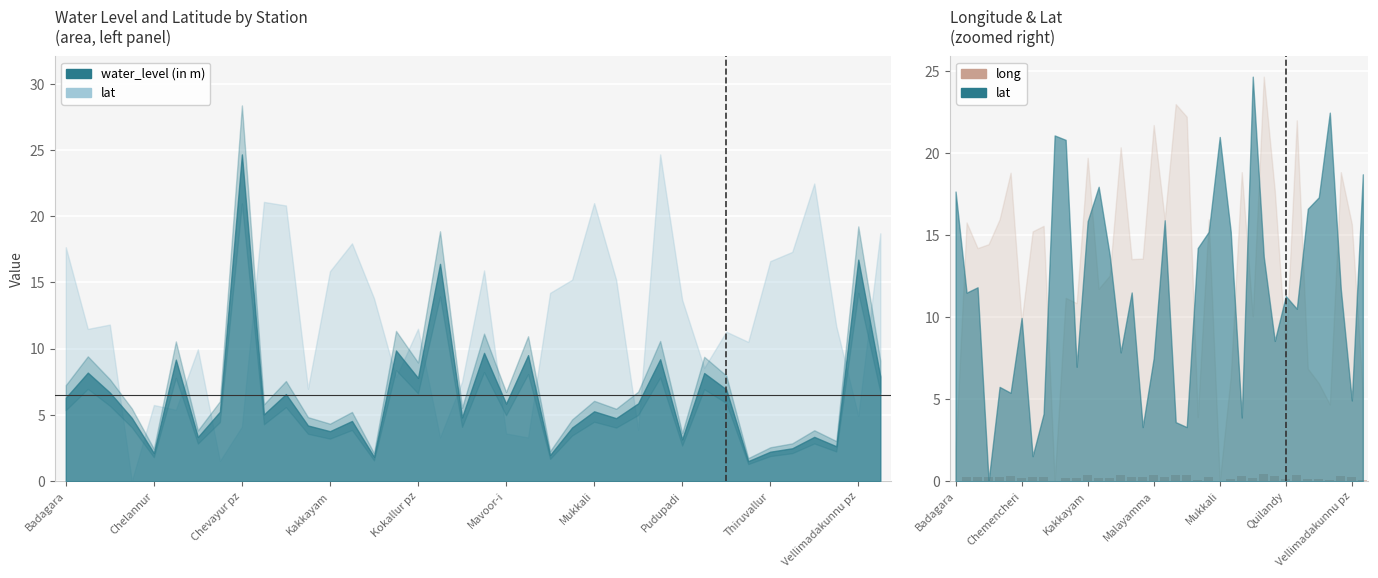

Is it true that the value at 14 is 0.4?

False